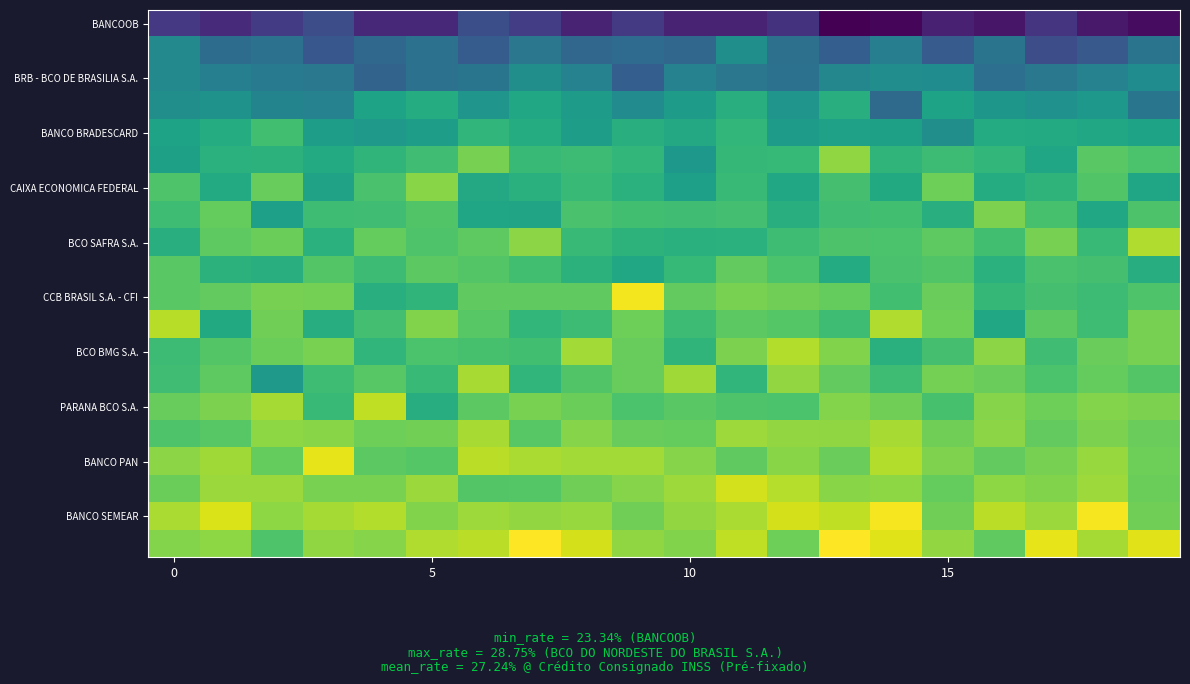

How many distinct data groups are displayed?

20